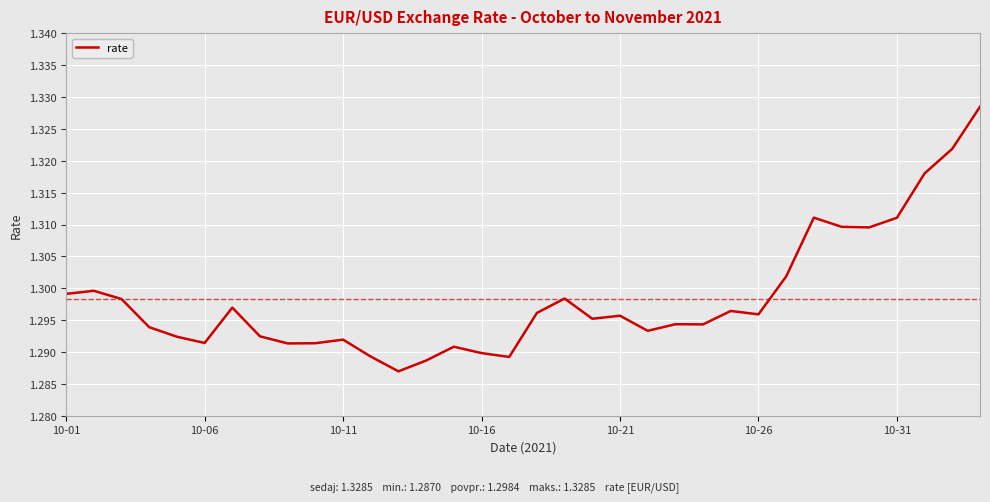

The chart shows a value of 0.5 at 10-31. True or false?

False